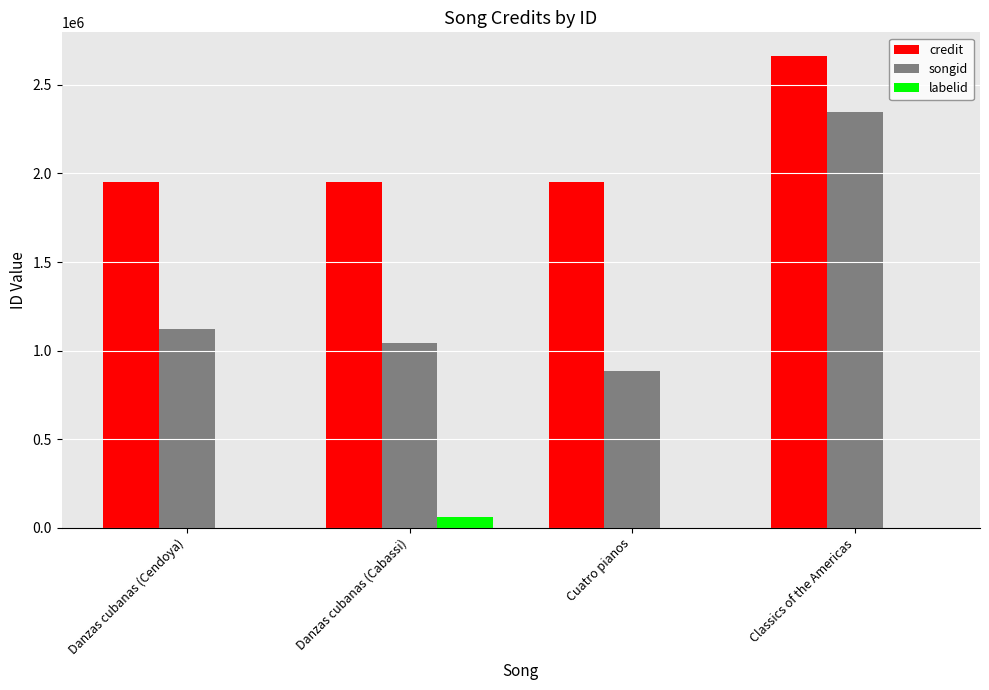

How many categories are shown in the chart?

4